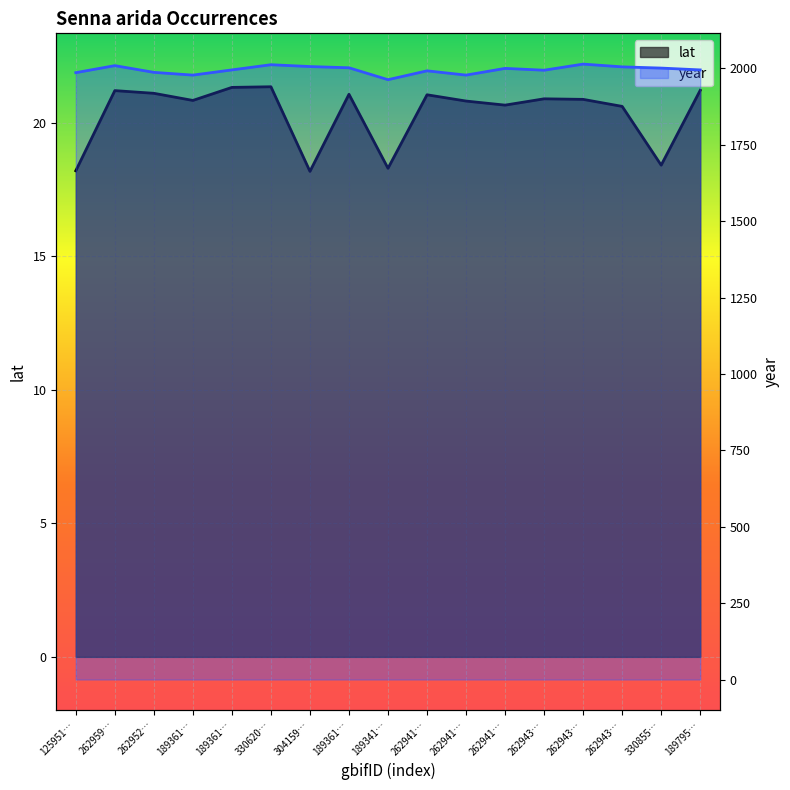

Which has a higher value, 189795… or 330855…?

189795…